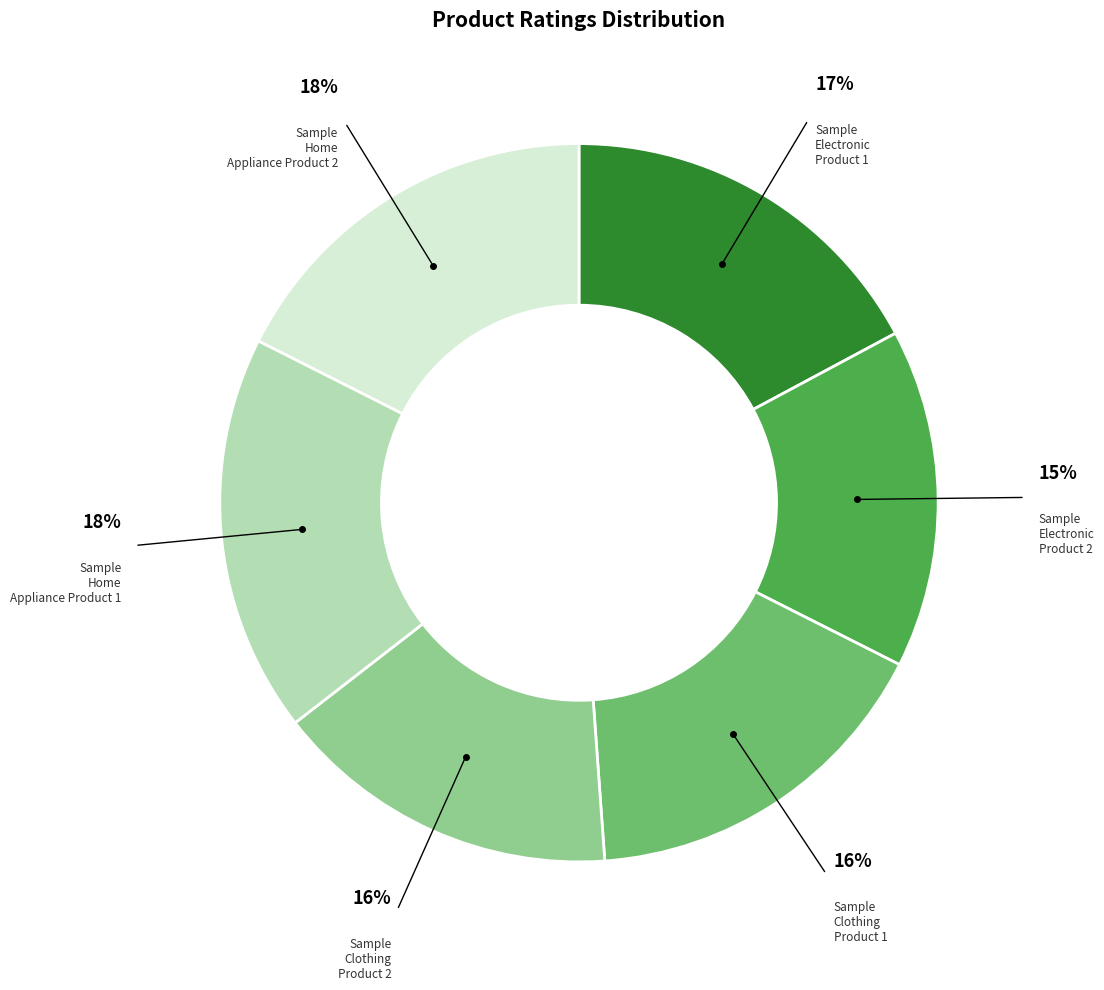

Is there any slice that represents more than half of the pie?

No